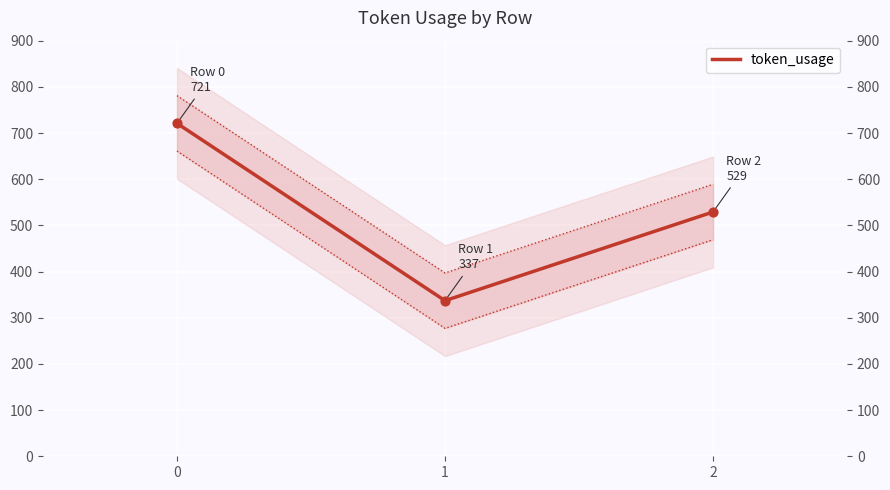

What is the change in value from 0 to 2?

-192